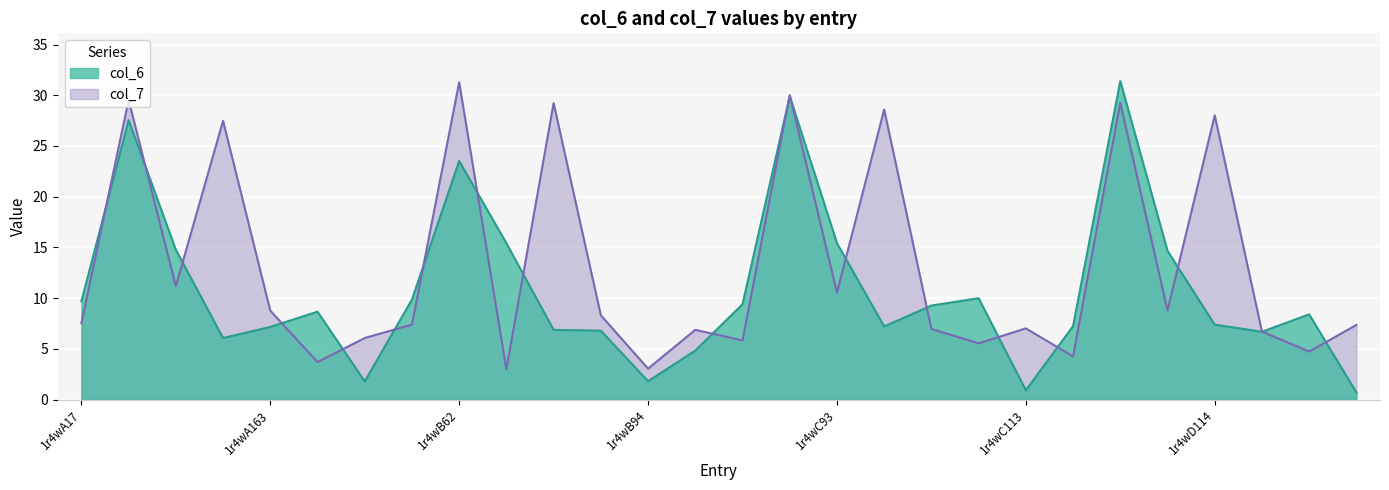

Does the chart display data point markers on the line(s)?

No